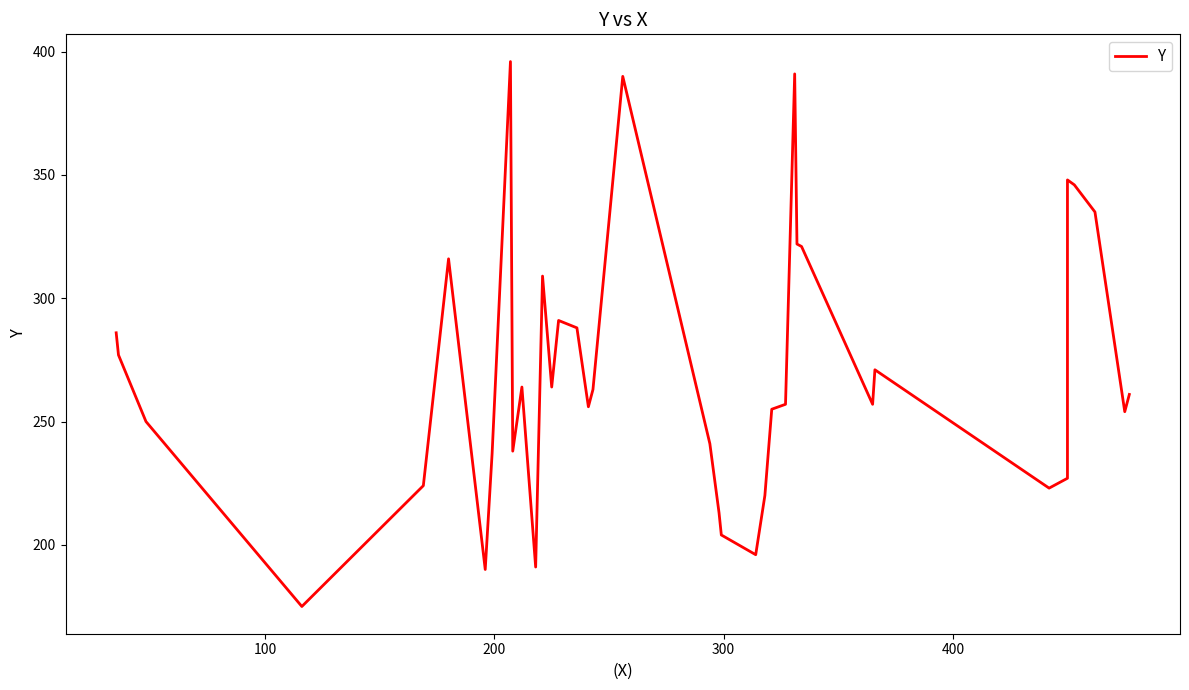

What is the smallest value displayed?

175